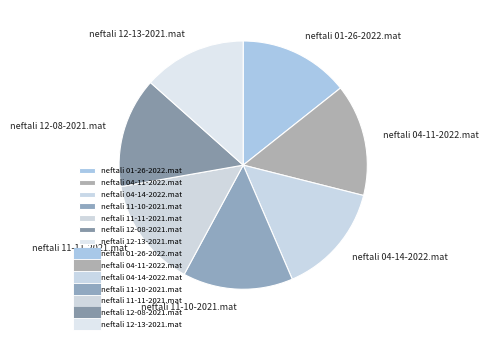

Count the number of slices in the pie.

7